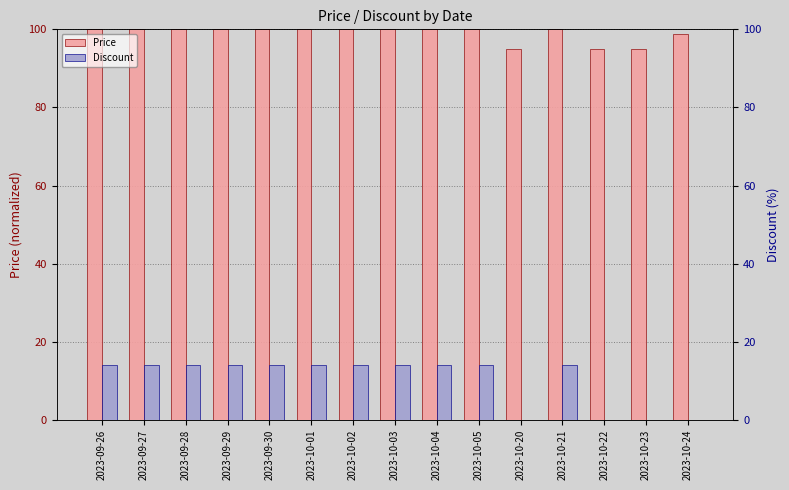

What is the total value across all series at 2023-10-03?

114.0